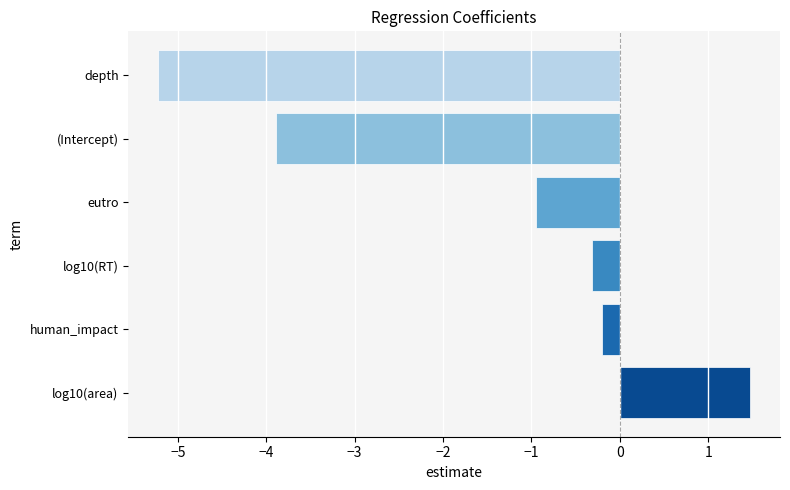

Rank the categories by value from highest to lowest.

log10(area), human_impact, log10(RT), eutro, (Intercept), depth